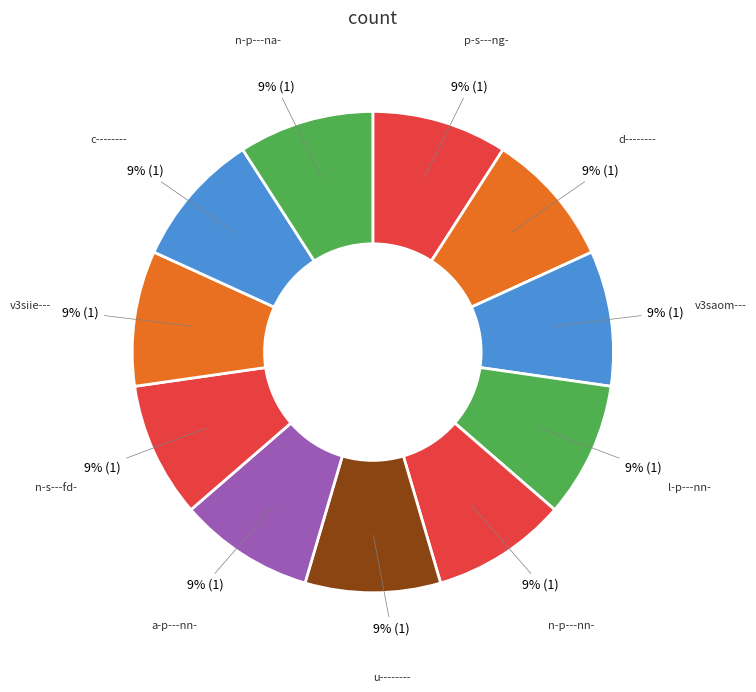

Does any single category account for the majority?

No